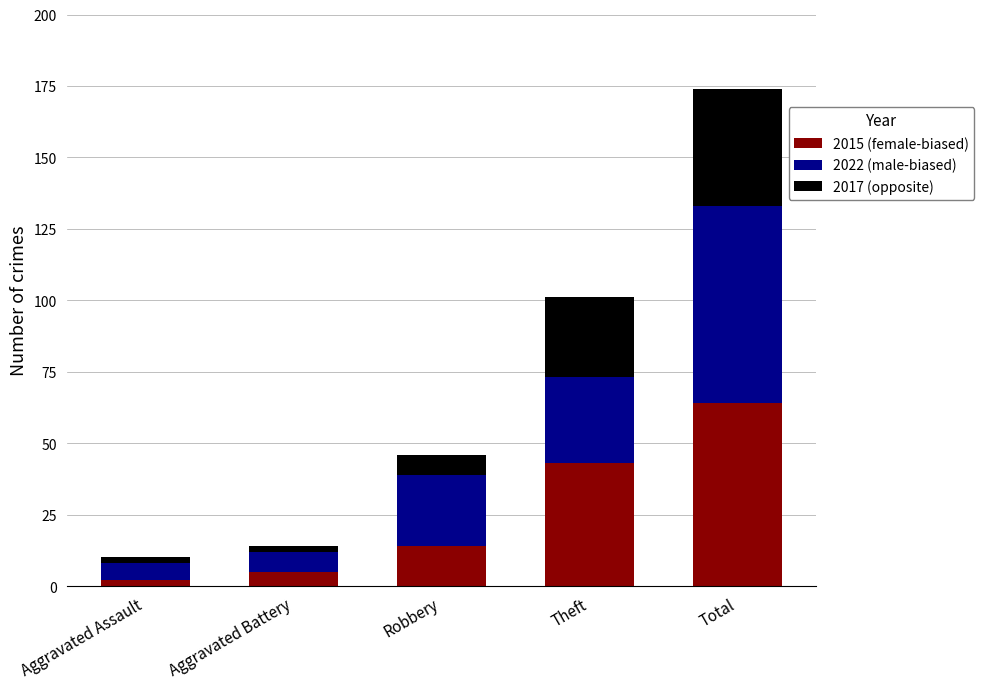

The 2015 (female-biased) series shows 2 at Aggravated Assault. True or false?

True